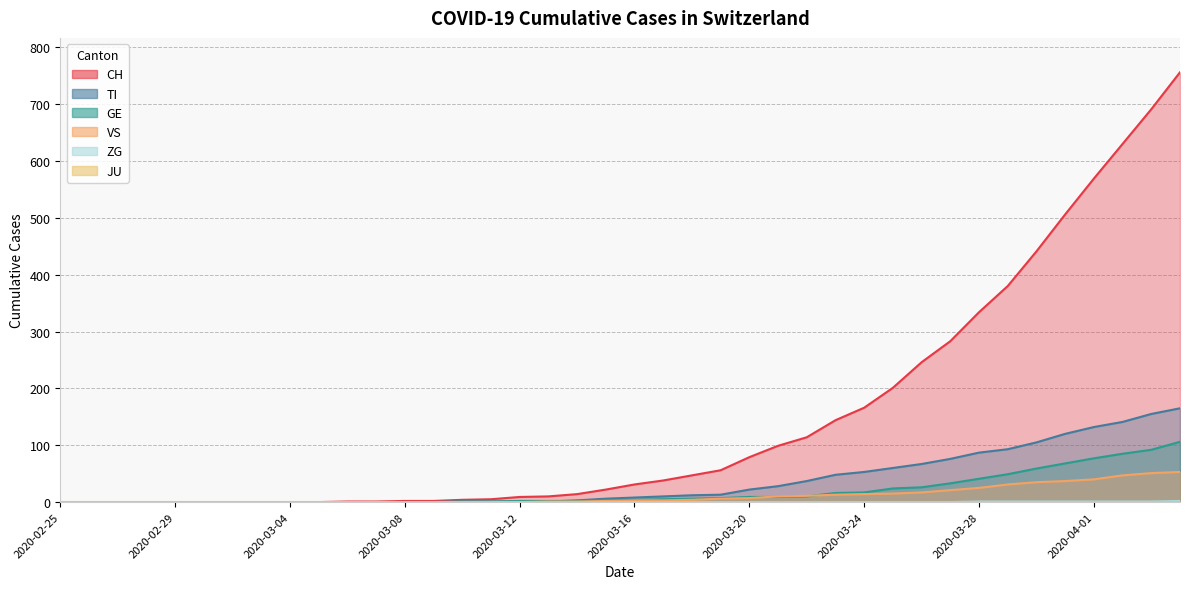

True or false: TI and VS cross at least once.

False